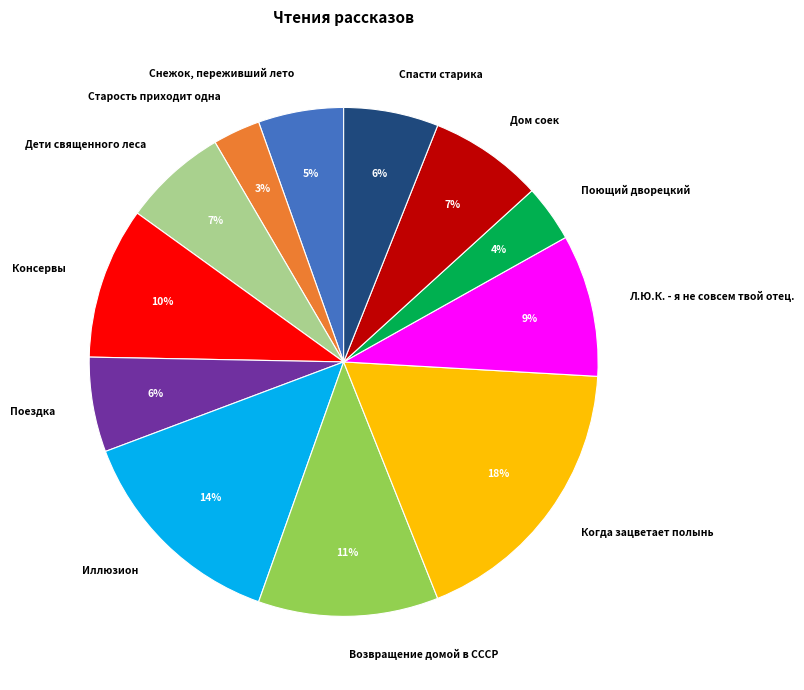

To the nearest percent, what percentage of the pie is Поющий дворецкий?

4%